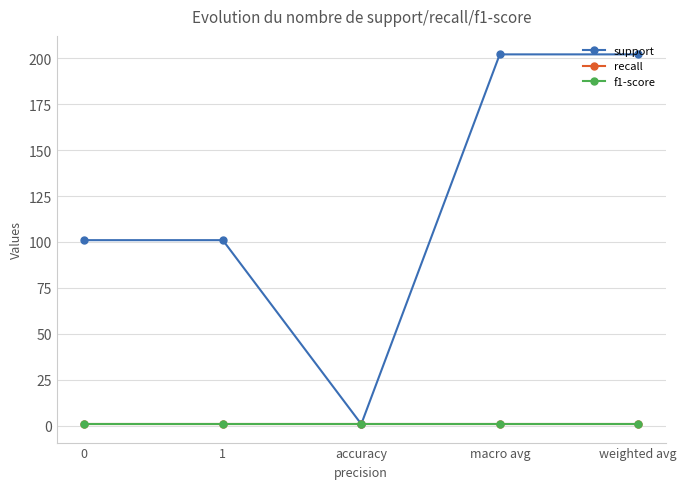

The support series shows 202 at macro avg. True or false?

True